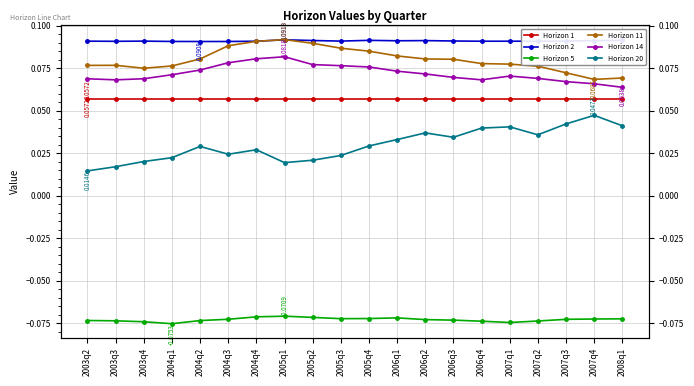

How many data points does each series have?

20